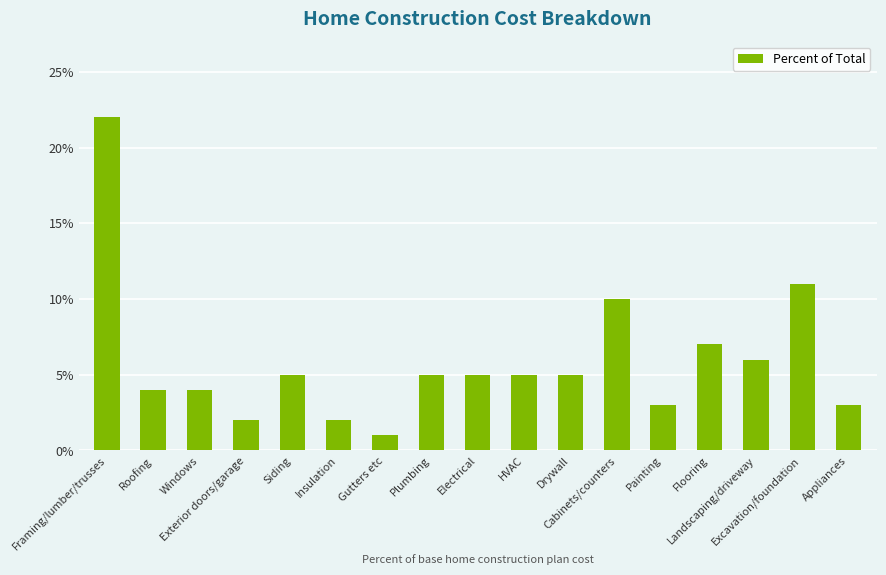

Rank the categories by value from lowest to highest.

Gutters etc, Exterior doors/garage, Insulation, Painting, Appliances, Roofing, Windows, Siding, Plumbing, Electrical, HVAC, Drywall, Landscaping/driveway, Flooring, Cabinets/counters, Excavation/foundation, Framing/lumber/trusses